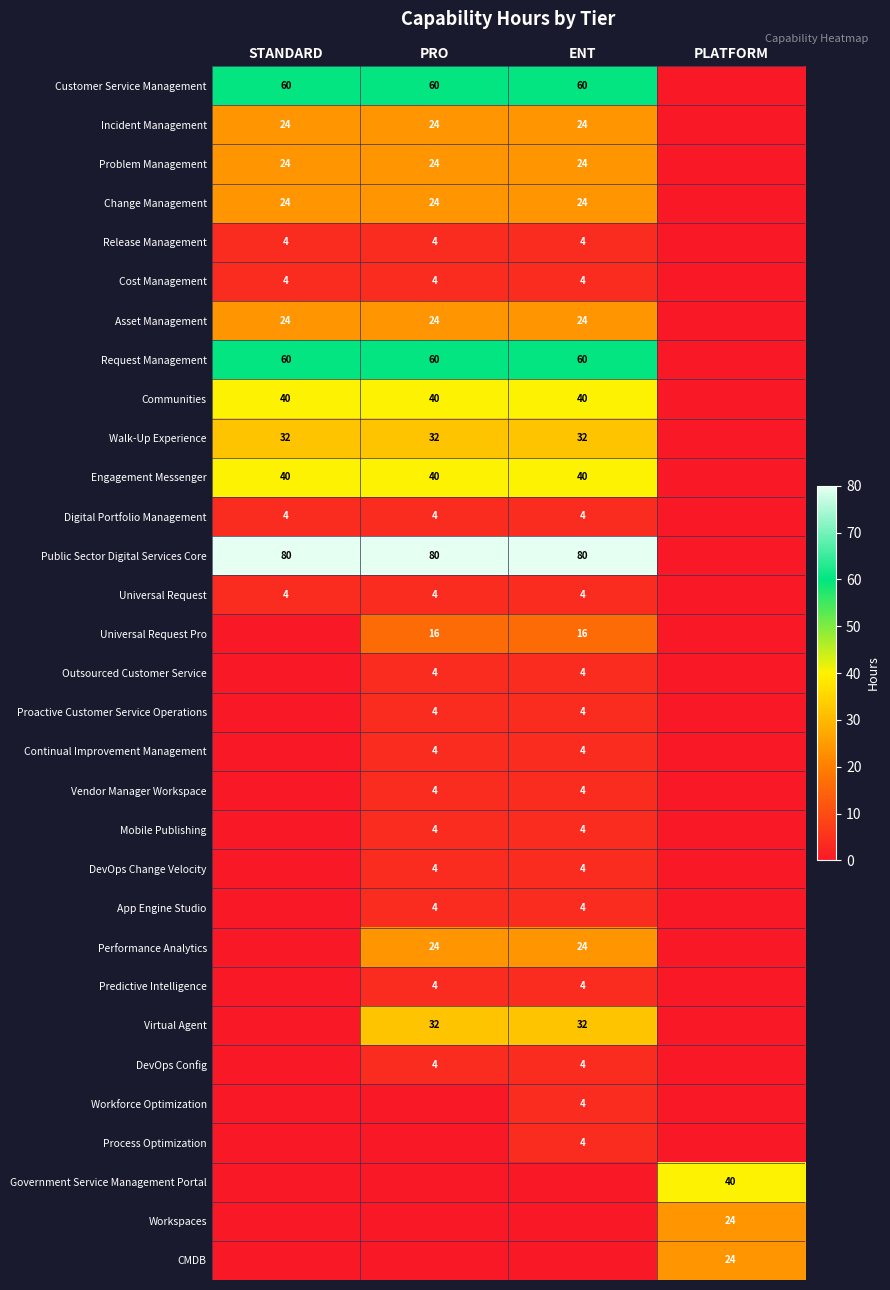

Which category has the highest value across all series?

STANDARD